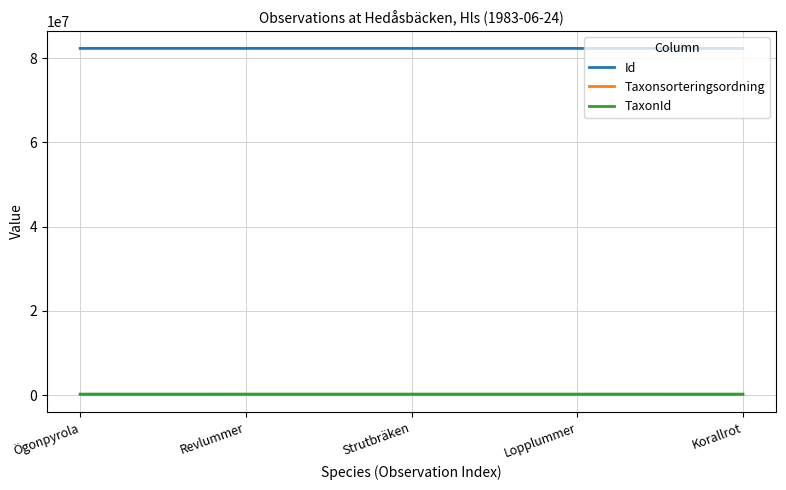

Which series has the largest total across all categories?

Id